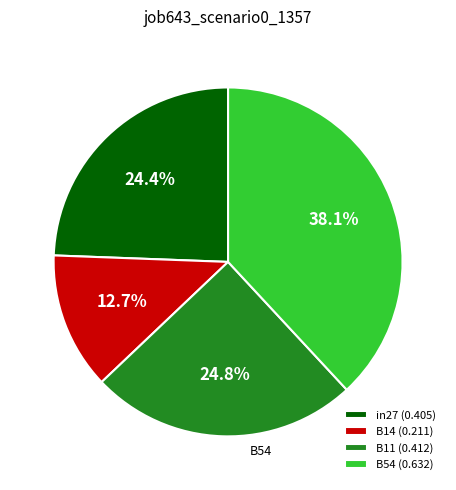

Count the number of slices in the pie.

4